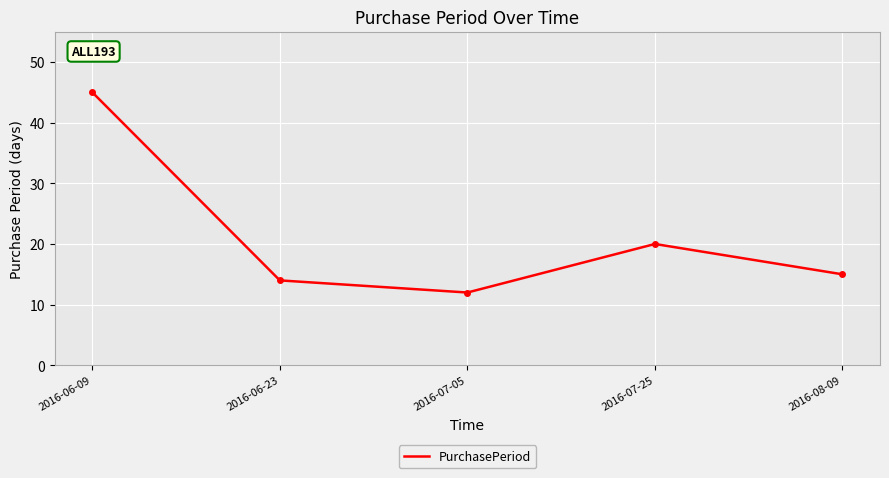

How many interior local peaks (higher than both neighbors) does the data have?

1